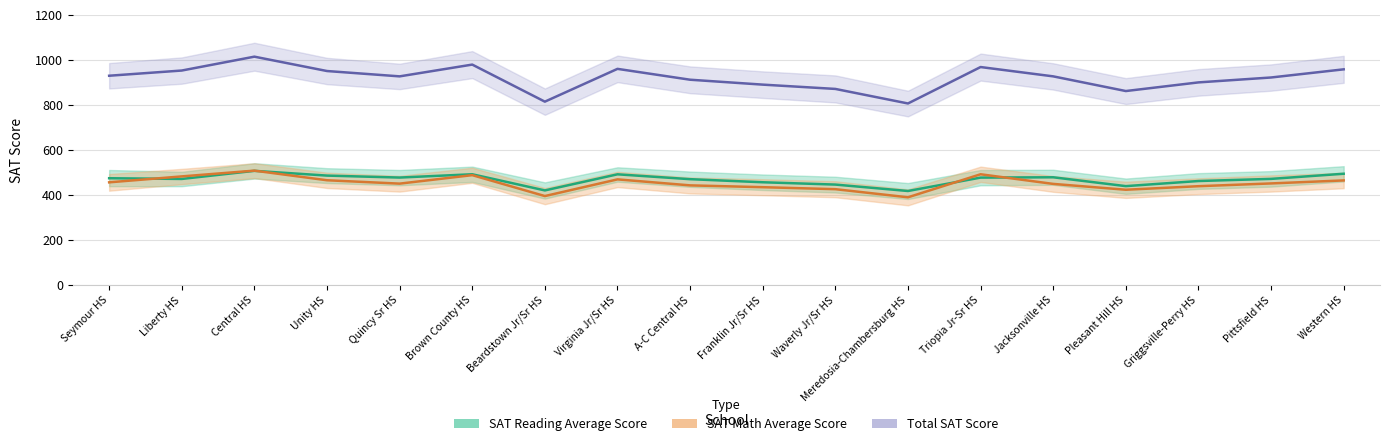

Which category has the lowest value in the Total SAT Score series?

Meredosia-Chambersburg HS